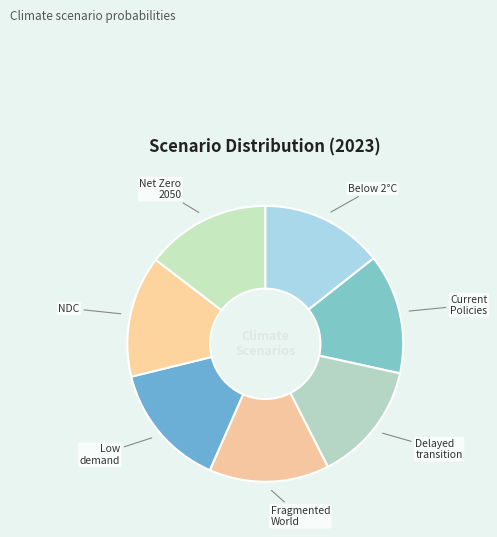

Count the number of slices in the pie.

7